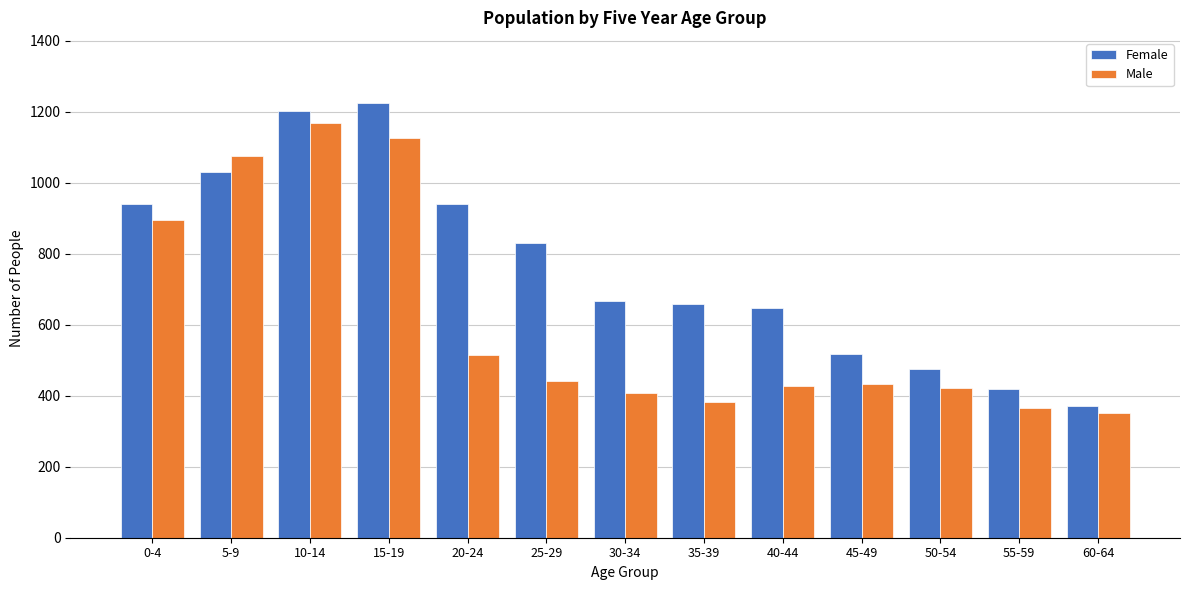

At 20-24, list the series in order from largest to smallest.

Female, Male